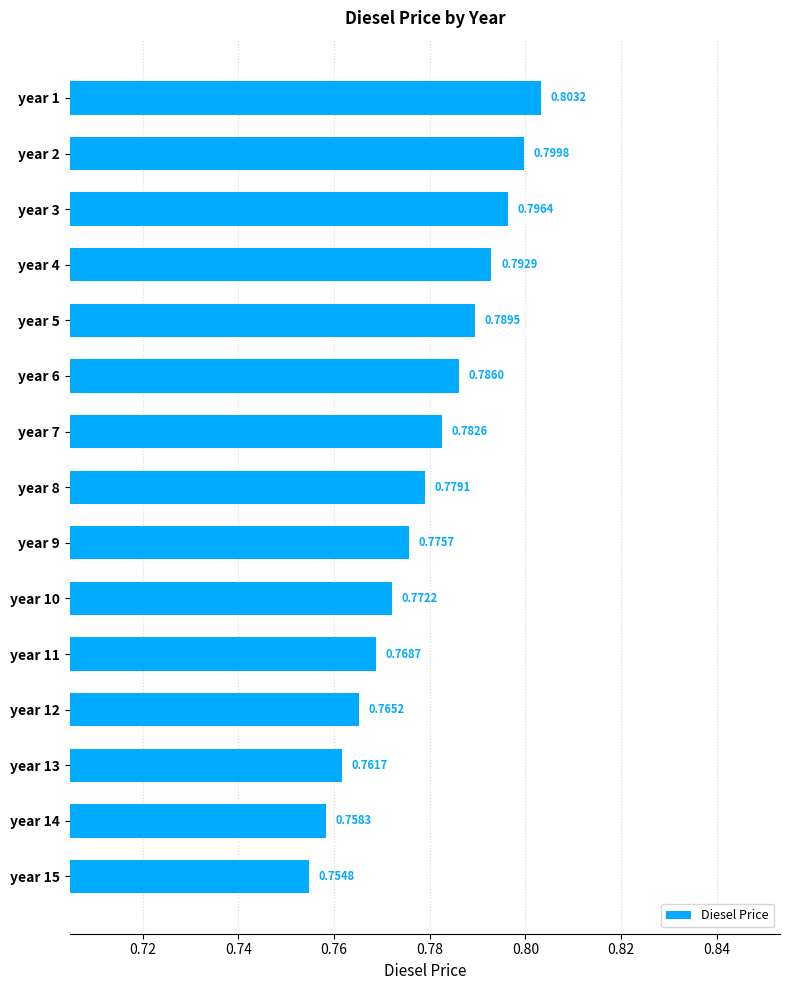

How many distinct data groups are displayed?

1